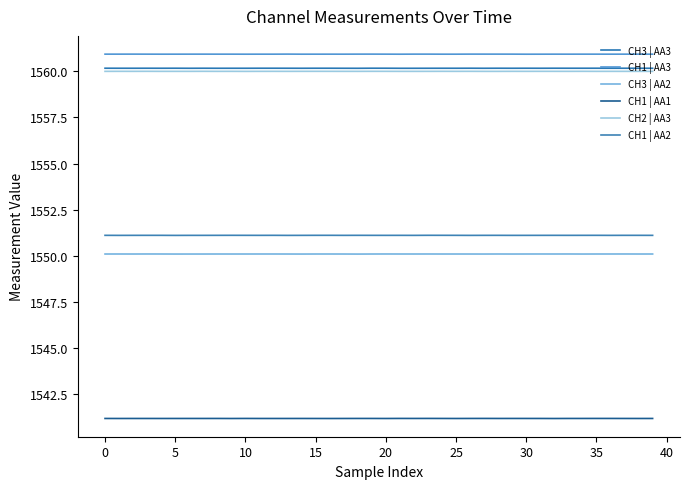

What is the label of the 25th point from the left?

24